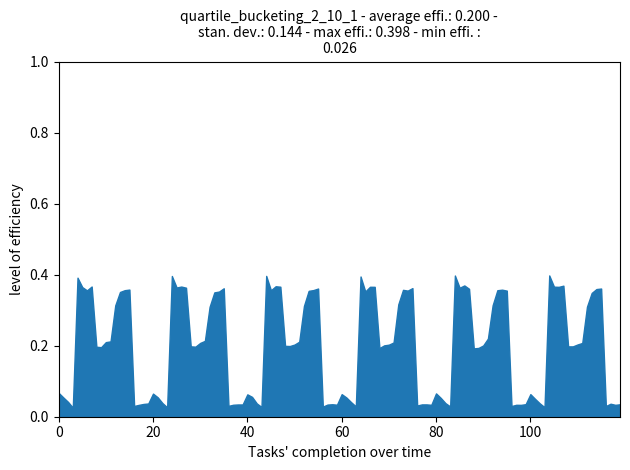

True or false: rep0 has a value of 0.1 at 0.

False